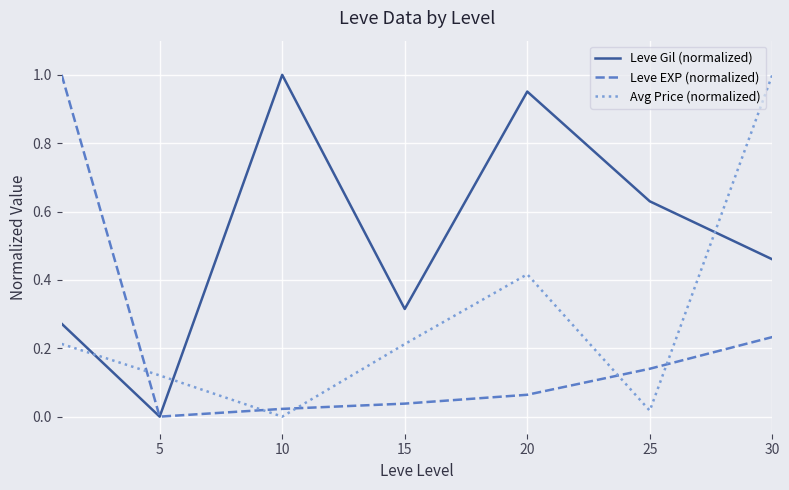

After their last crossing, which series has the higher values: Leve Gil (normalized) or Avg Price (normalized)?

Avg Price (normalized)